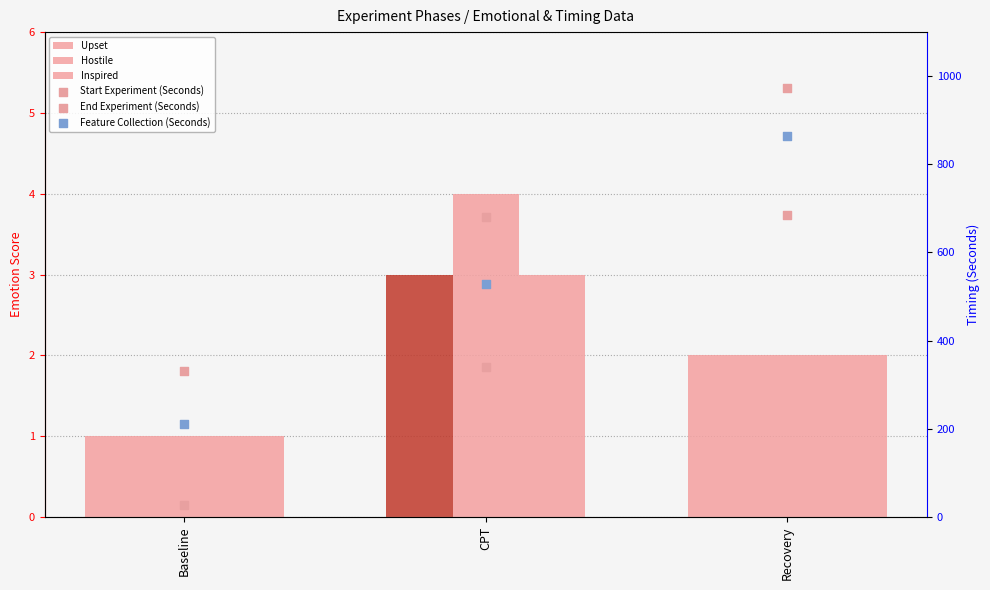

Which series has the largest total across all categories?

End Experiment (Seconds)